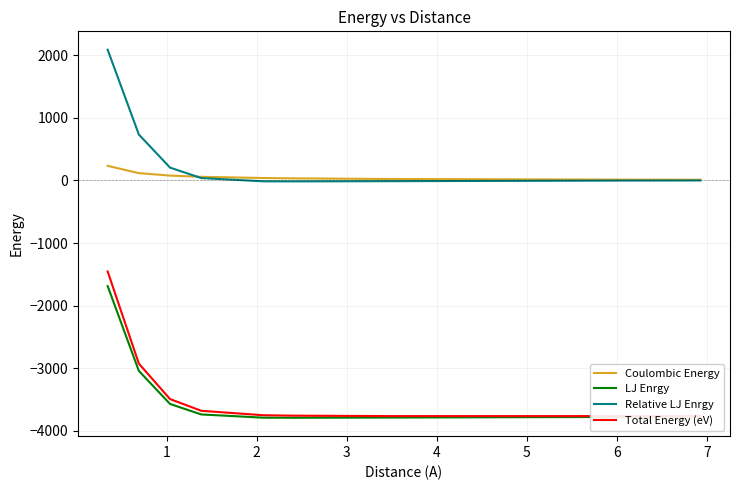

What is the highest value of the Relative LJ Enrgy series?

2087.9